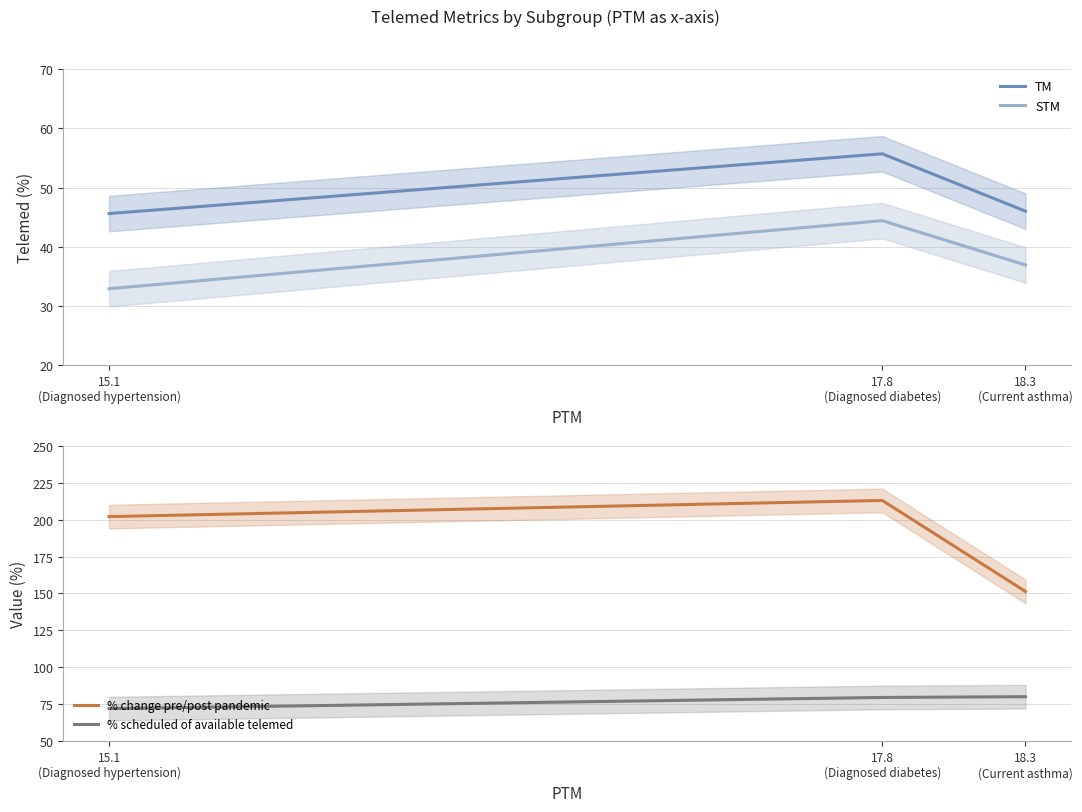

At how many categories does at least one series exceed 97?

3